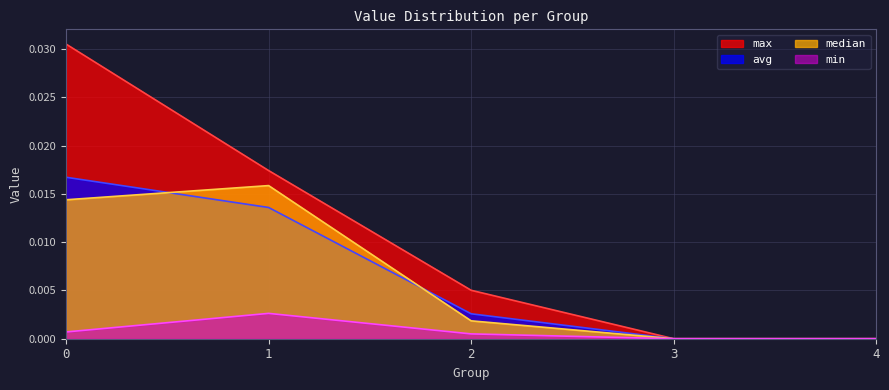

What are all the series names shown in the legend?

max, avg, median, min